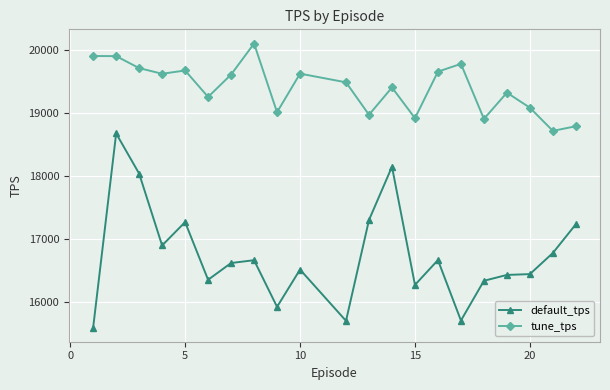

What is the highest value of the tune_tps series?

20098